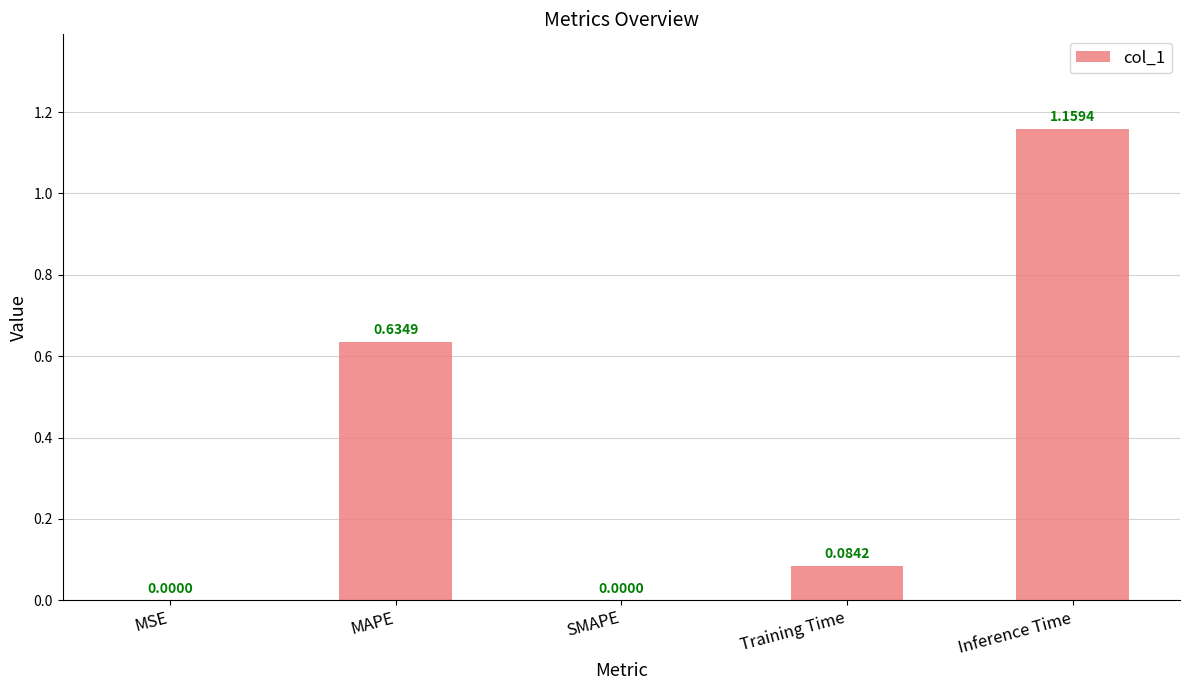

Which label corresponds to the largest value in the chart?

Inference Time